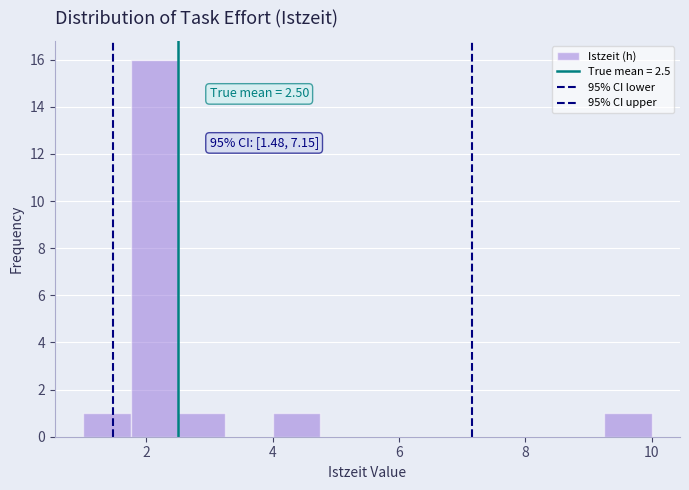

Around what value on the x-axis is the tallest bar? Give the approximate position of its centre, as read against the axis.

2.2